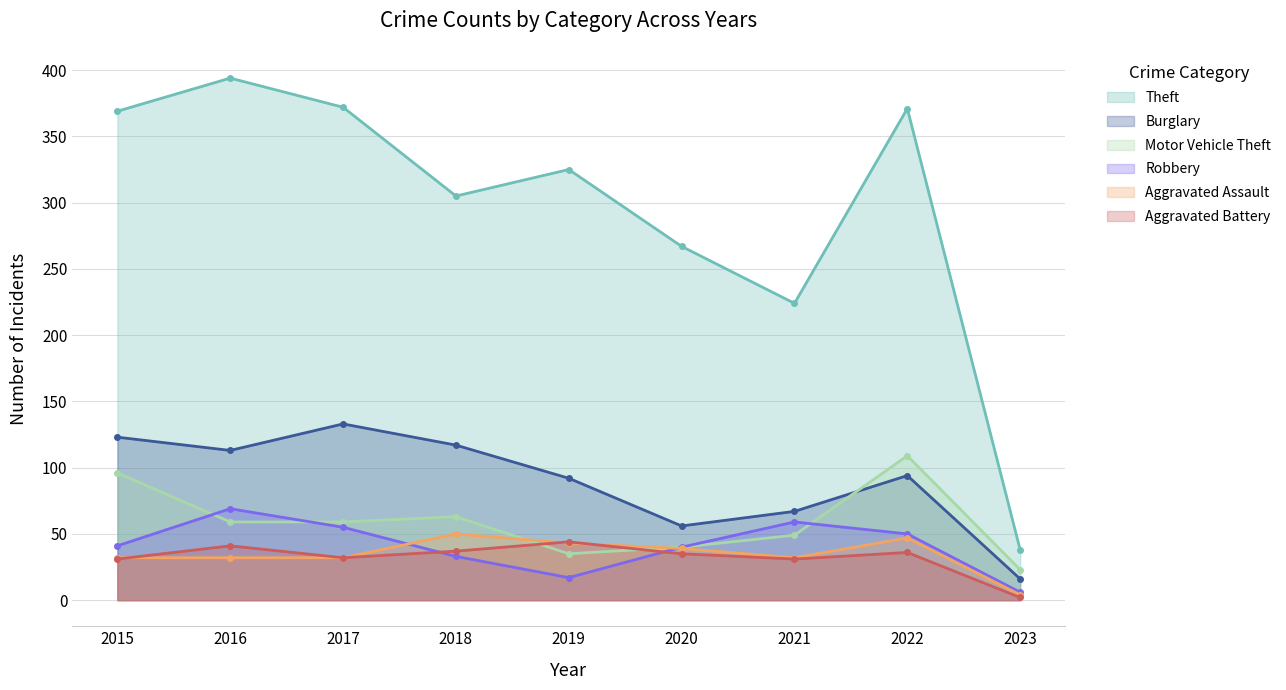

Which series changed the most between 2015 and 2021?

Theft